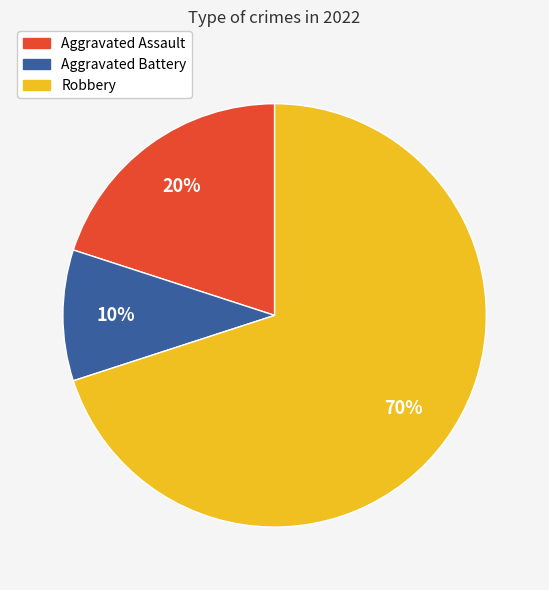

How many slices are in this pie chart?

3